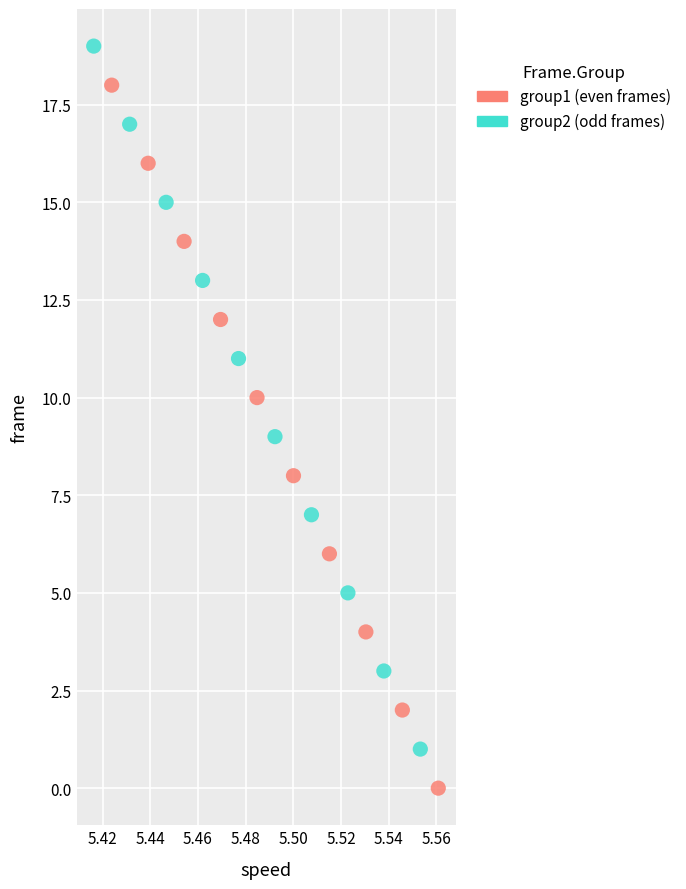

What are all the series names shown in the legend?

group1 (even frames), group2 (odd frames)